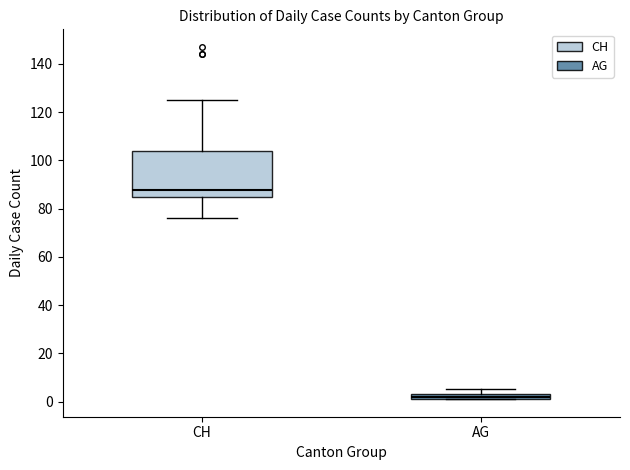

Comparing the boxes themselves (not the whiskers), which one is the tallest?

CH